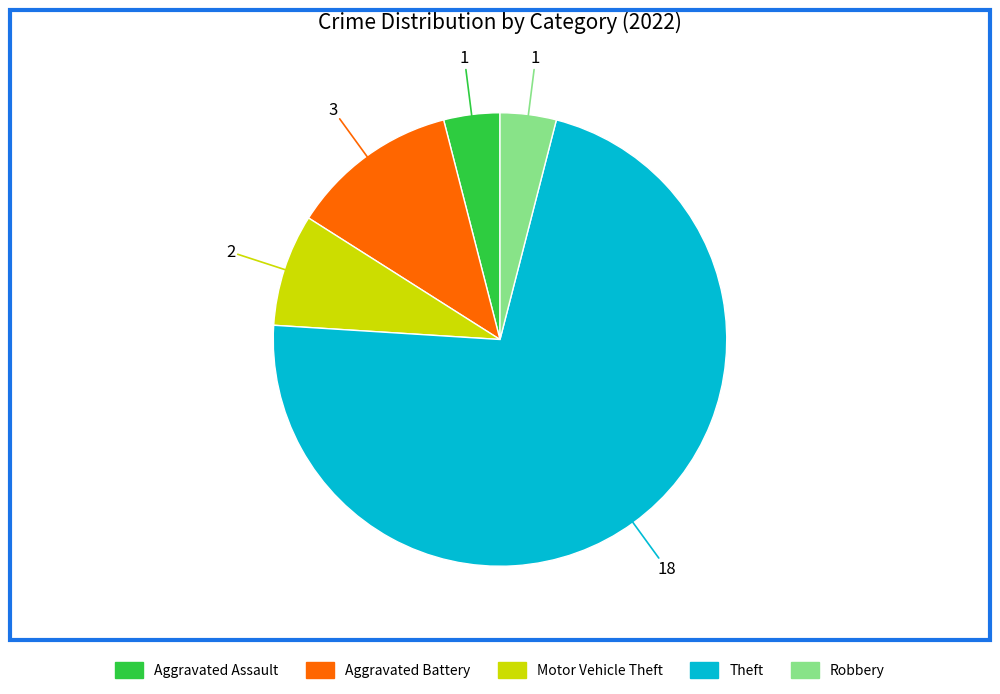

How many segments does this pie chart have?

5